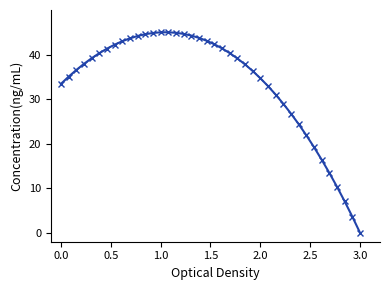

What is the sum of all values?

1344.5